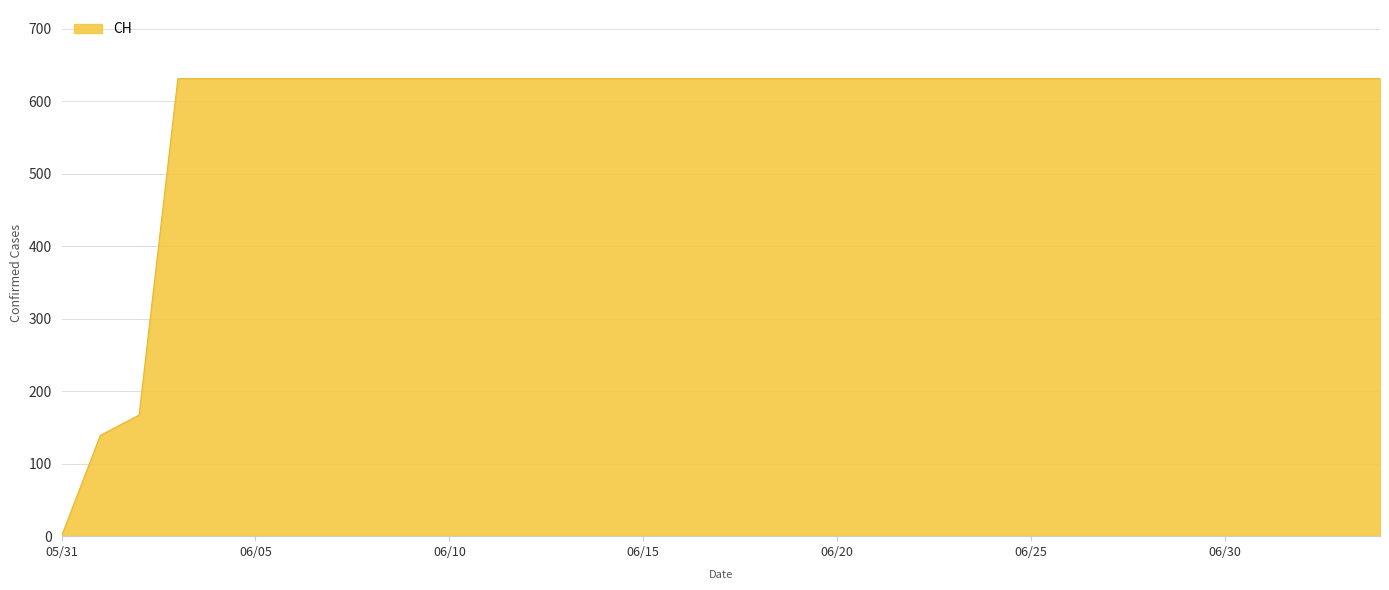

What is the difference between the maximum and minimum values?

631